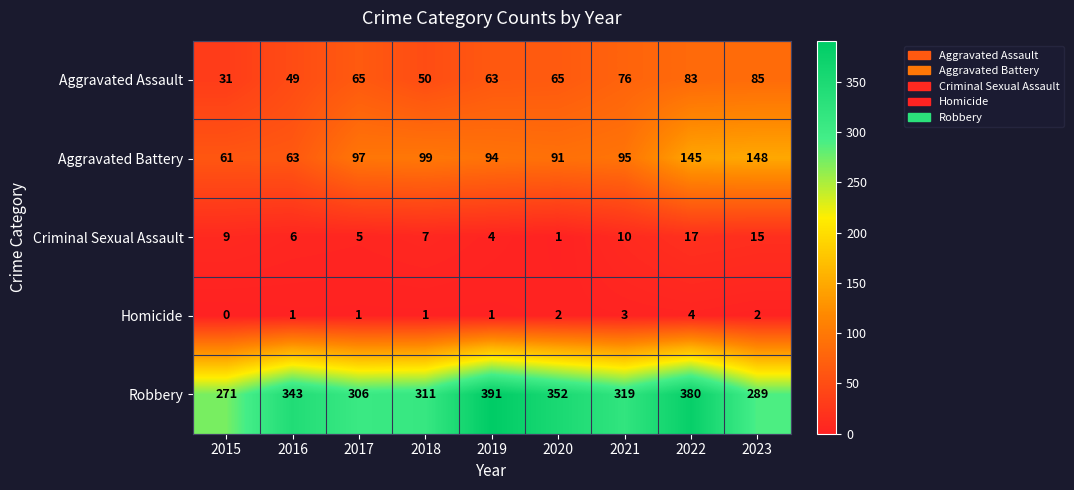

How many data points does each series have?

9